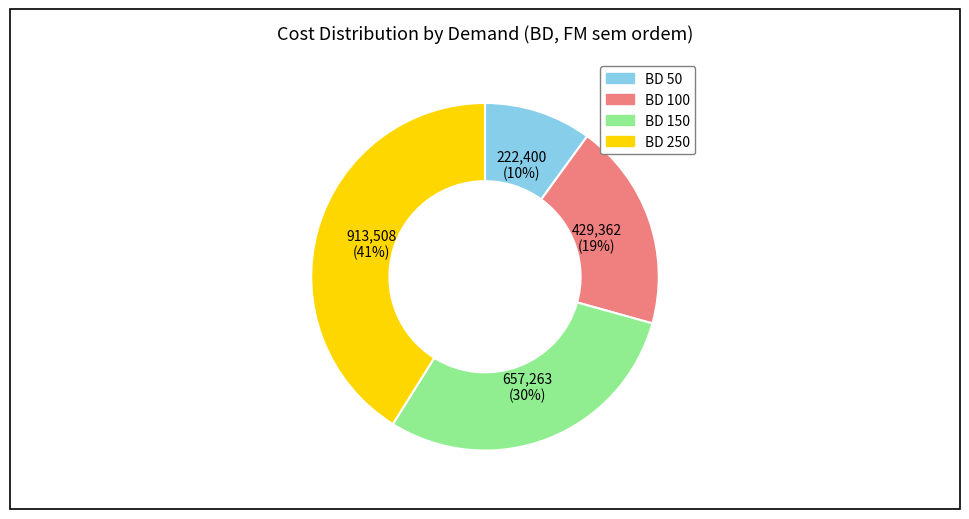

Does BD 100 account for over 50% of the chart?

No